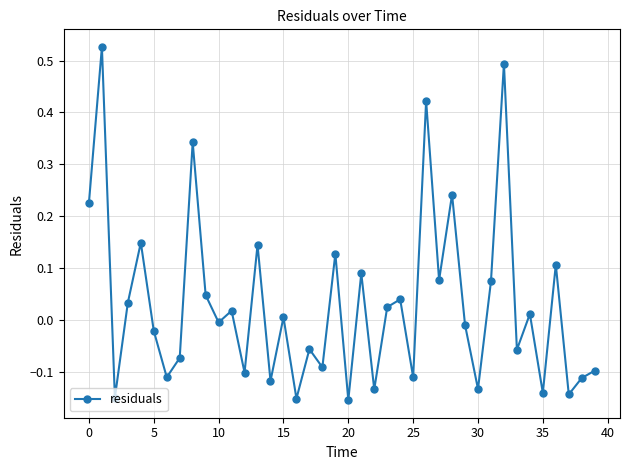

True or false: there are more than 2 points higher than both neighbors.

True